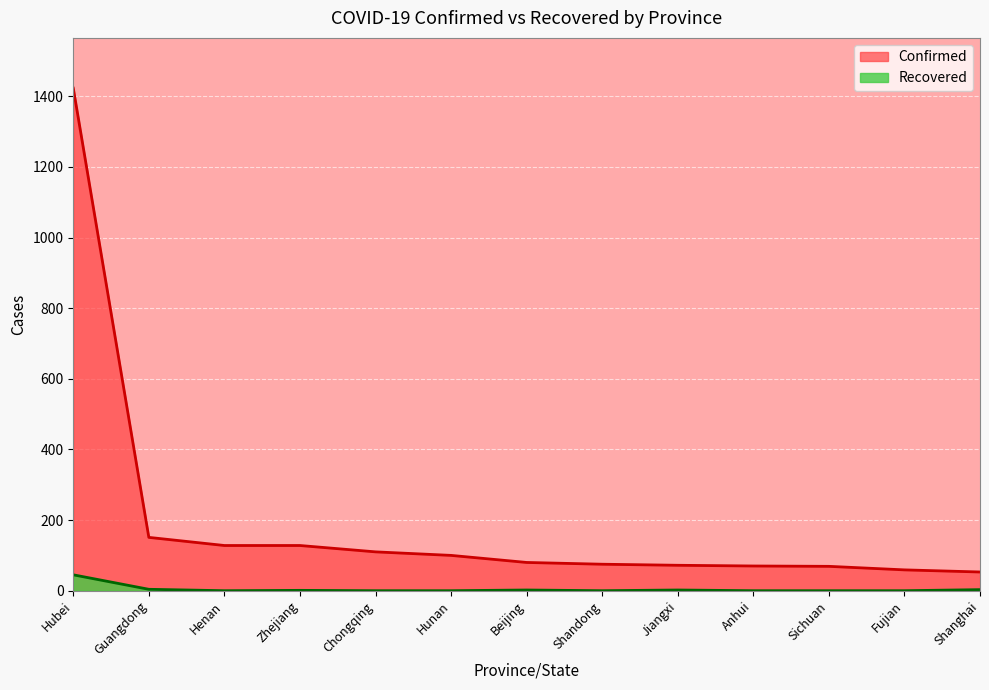

Does the chart display data point markers on the line(s)?

No